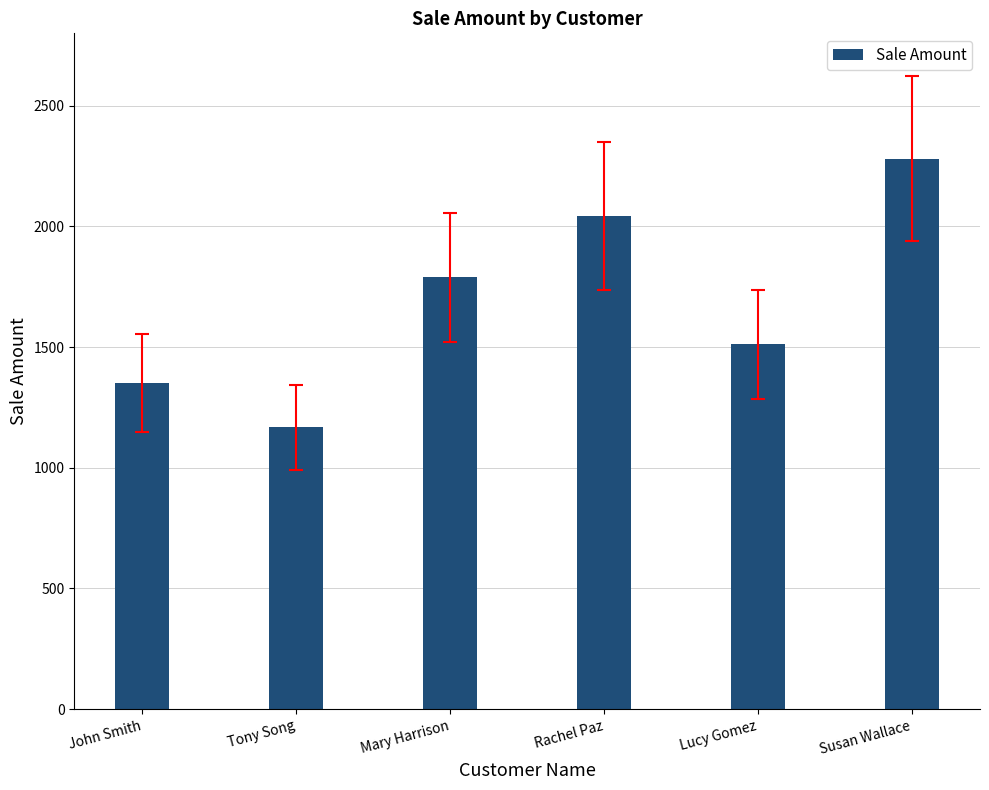

What is the label of the 2nd bar from the right?

Lucy Gomez